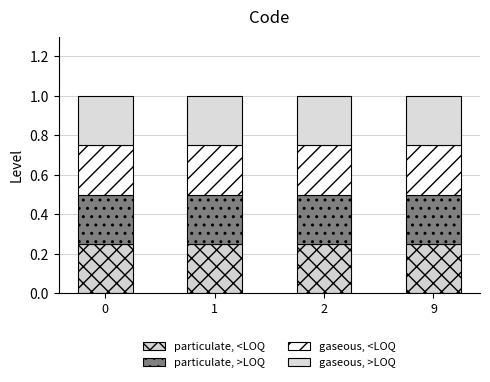

At how many categories does at least one series exceed 0?

4